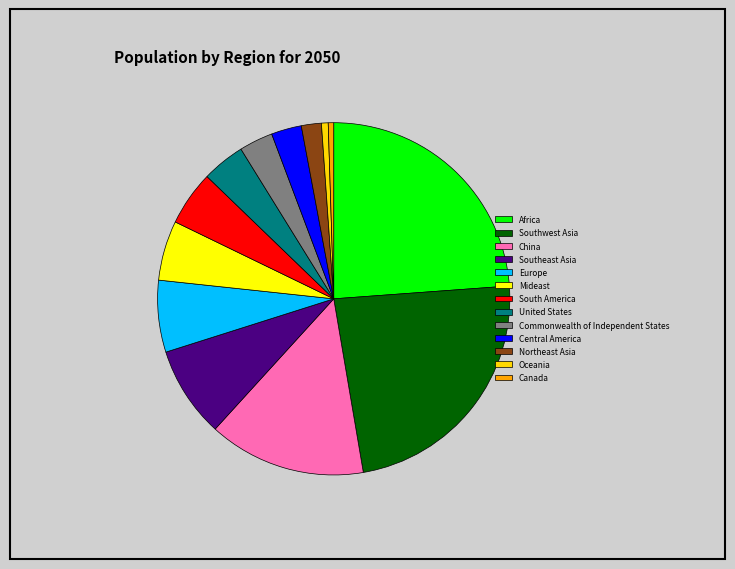

Is there any slice that represents more than half of the pie?

No